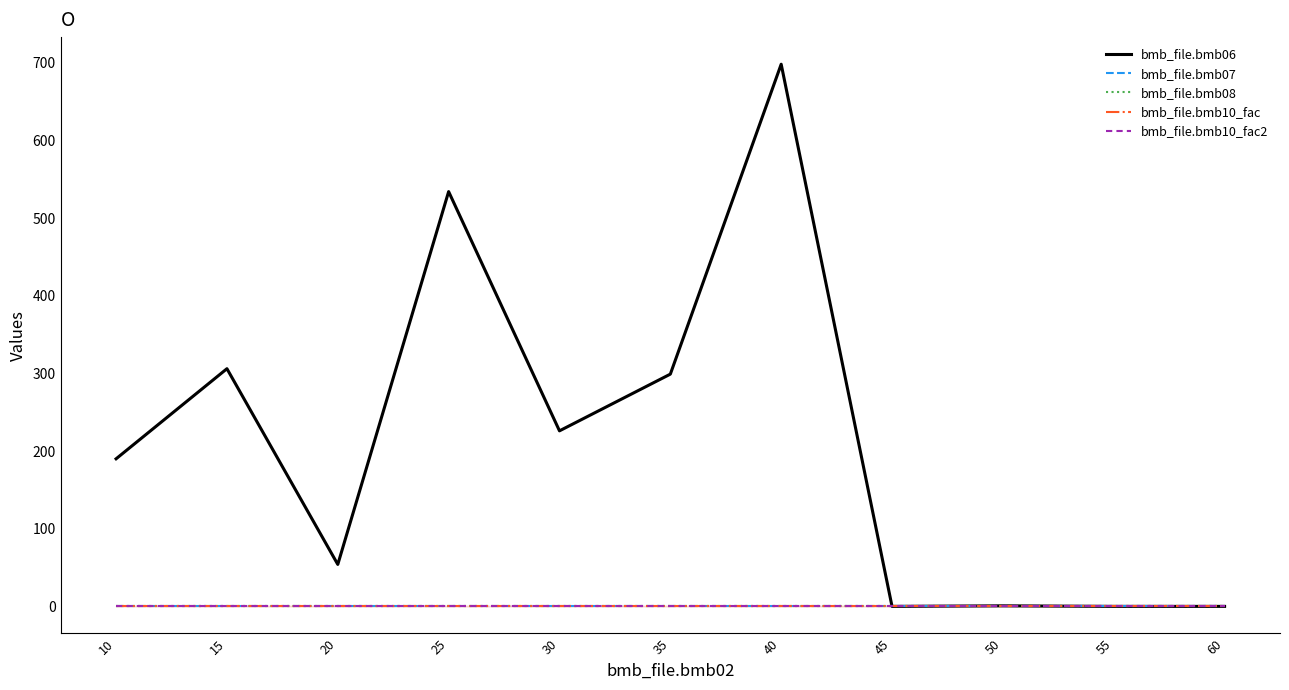

Does the chart have visible grid lines?

No